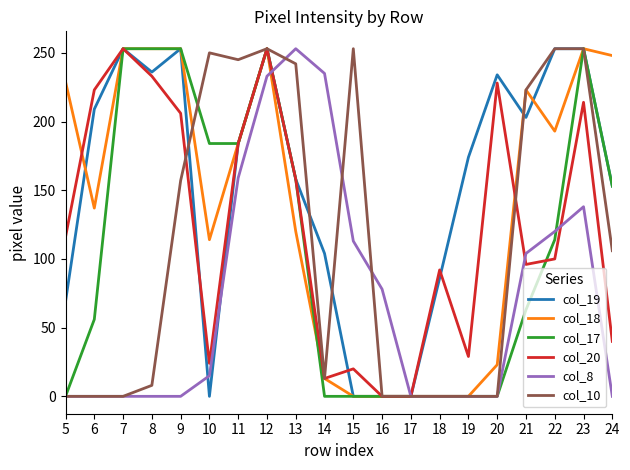

Does the chart display data point markers on the line(s)?

No